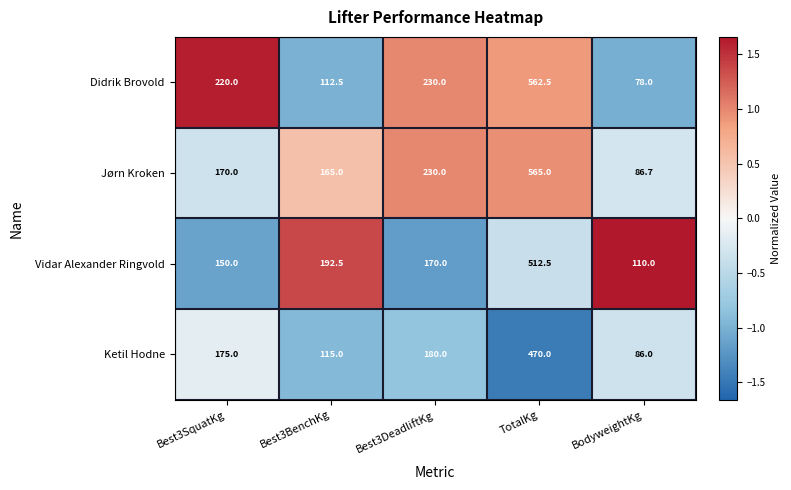

How many series are shown in this chart?

4